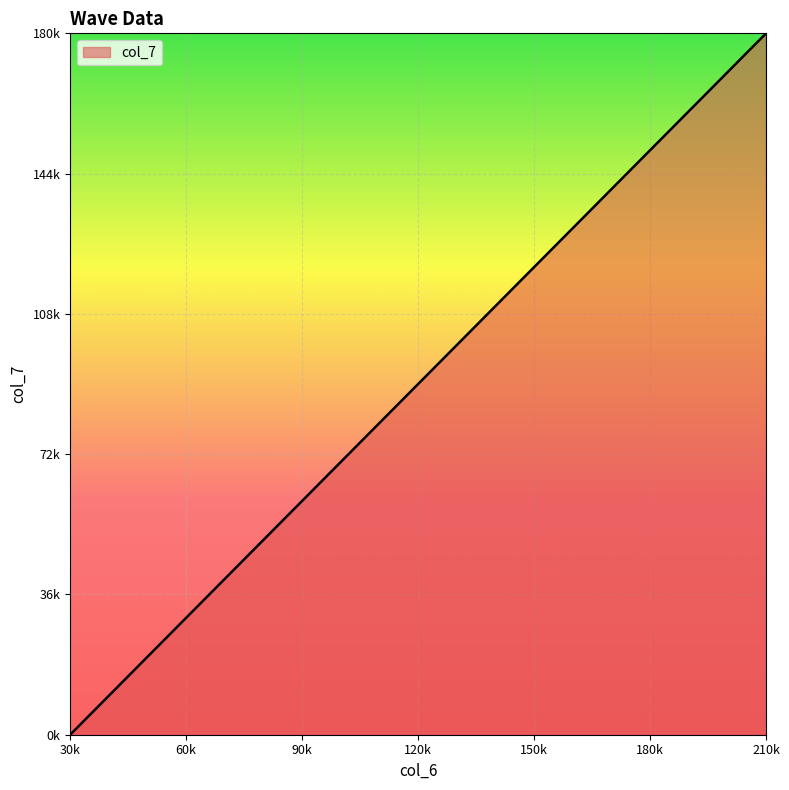

Does the chart have visible grid lines?

Yes